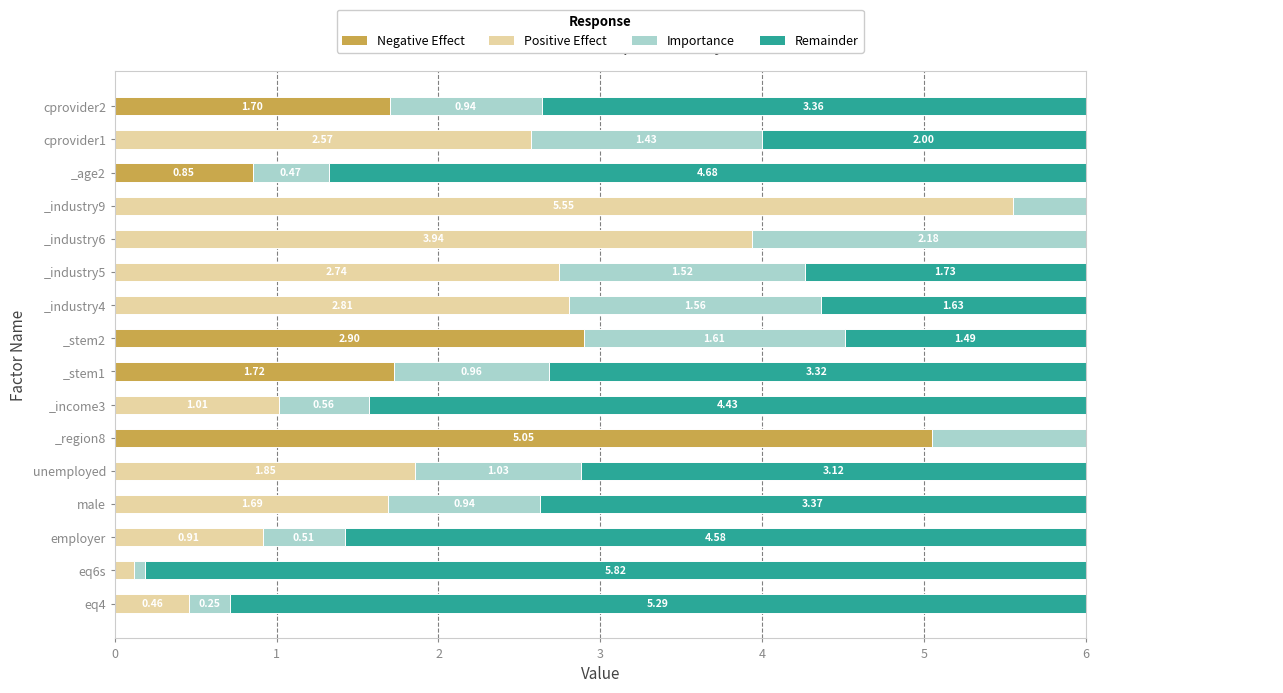

How many data points does each series have?

16